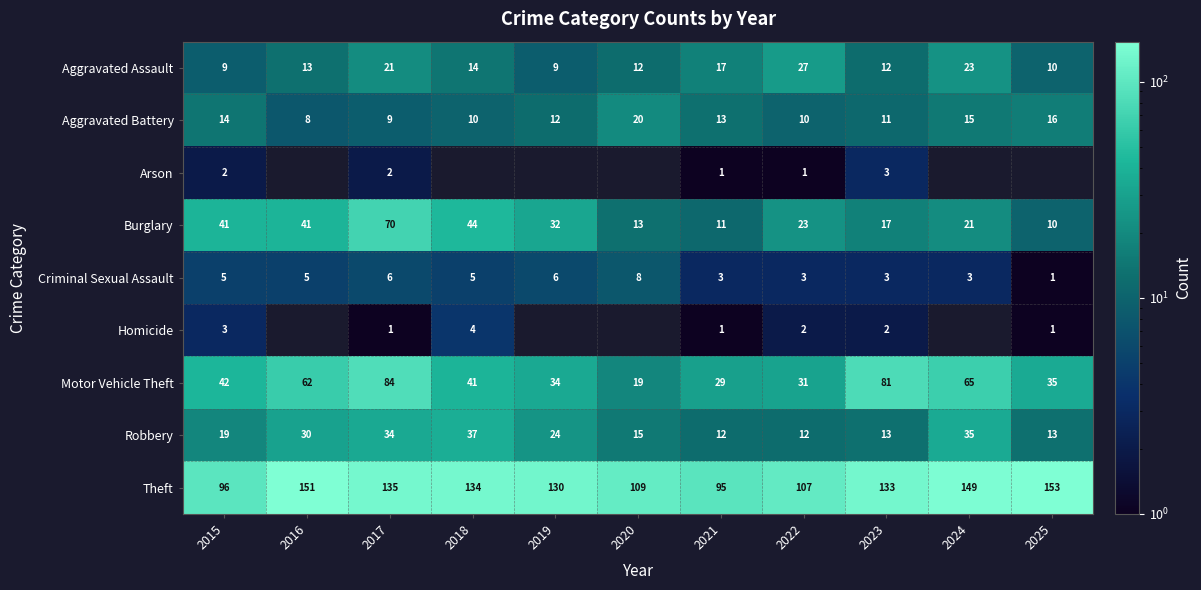

What value does the Criminal Sexual Assault series have at 2016?

5